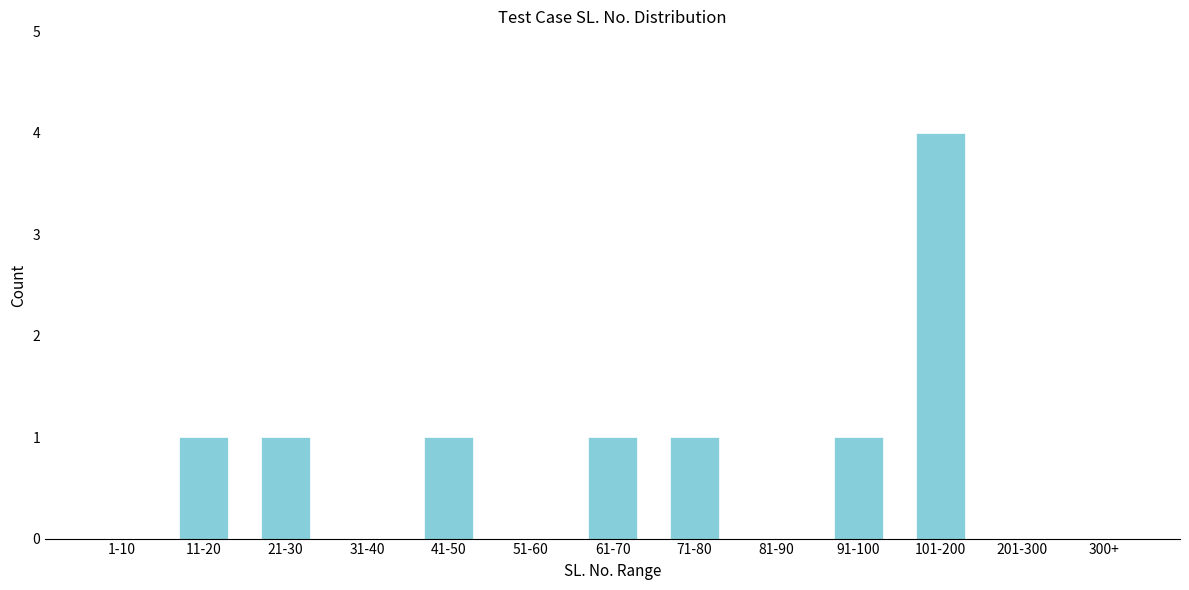

Reading left to right, transcribe all the data shown in this chart.

1-10=0	11-20=1	21-30=1	31-40=0	41-50=1	51-60=0	61-70=1	71-80=1	81-90=0	91-100=1	101-200=4	201-300=0	300+=0